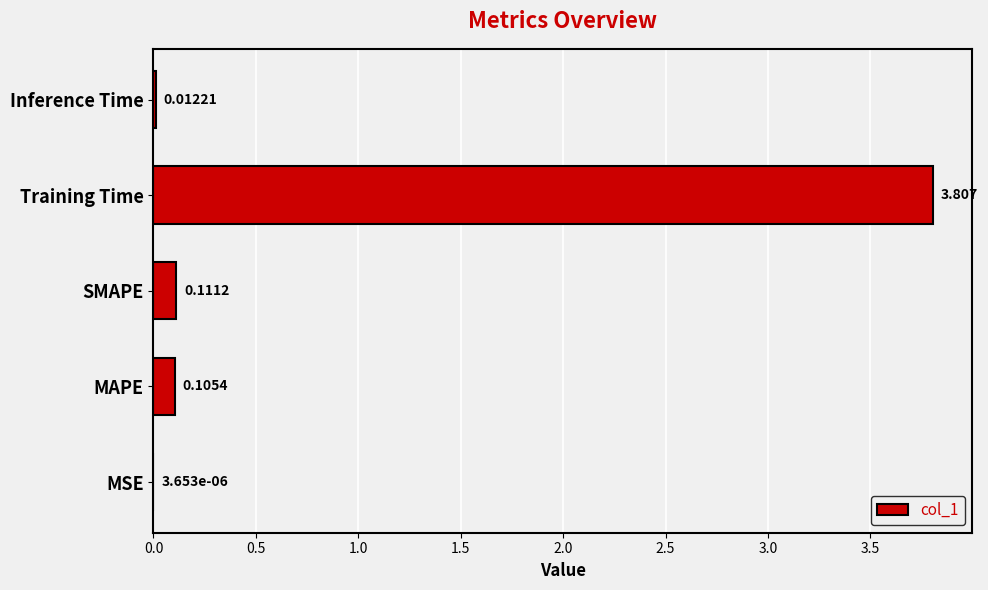

Which category has the highest value across all series?

Training Time